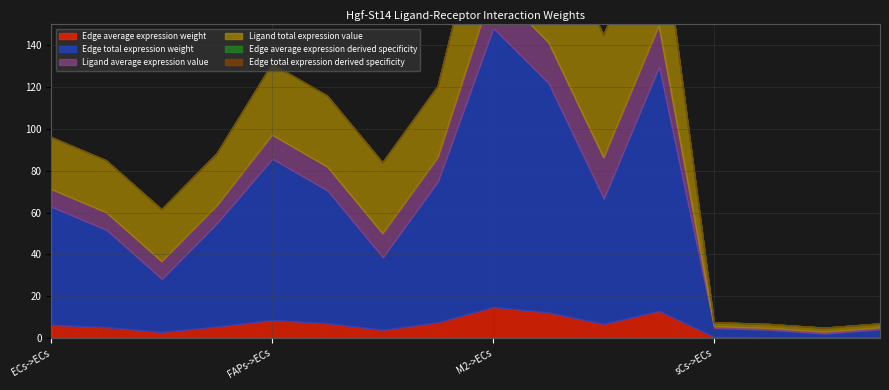

Rank the series at ECs->FAPs from highest to lowest value.

Edge total expression weight, Ligand total expression value, Ligand average expression value, Edge average expression weight, Edge average expression derived specificity, Edge total expression derived specificity